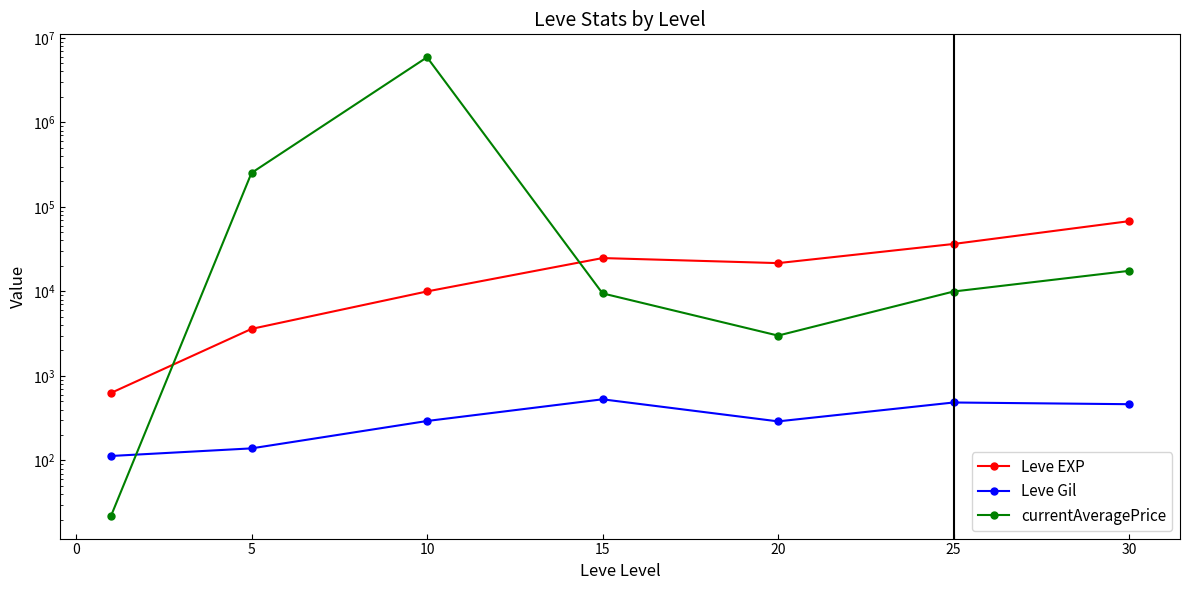

True or false: currentAveragePrice has more than 0 points higher than both neighbors.

True